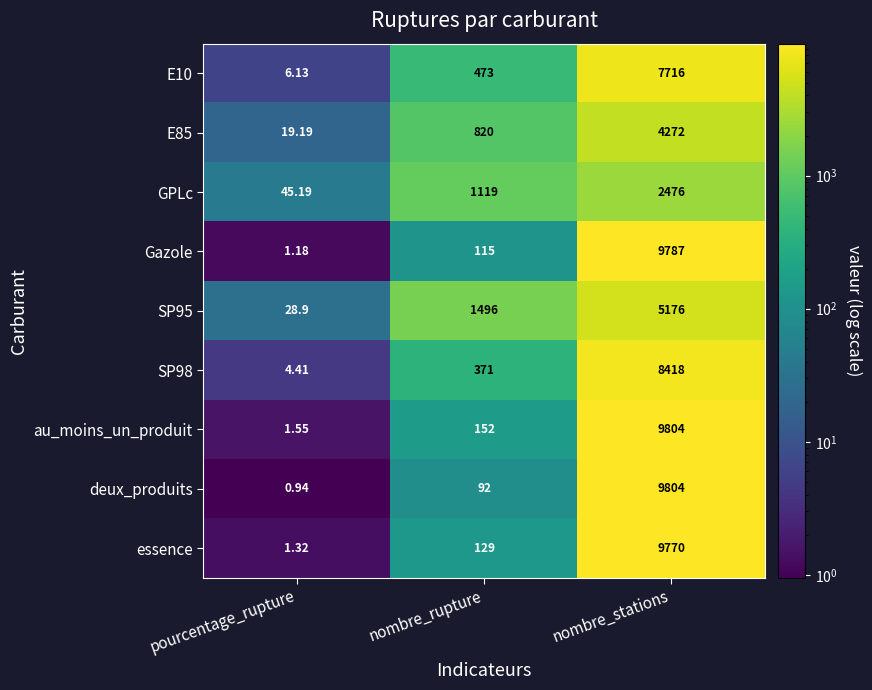

What is the maximum value shown in the chart?

9804.0